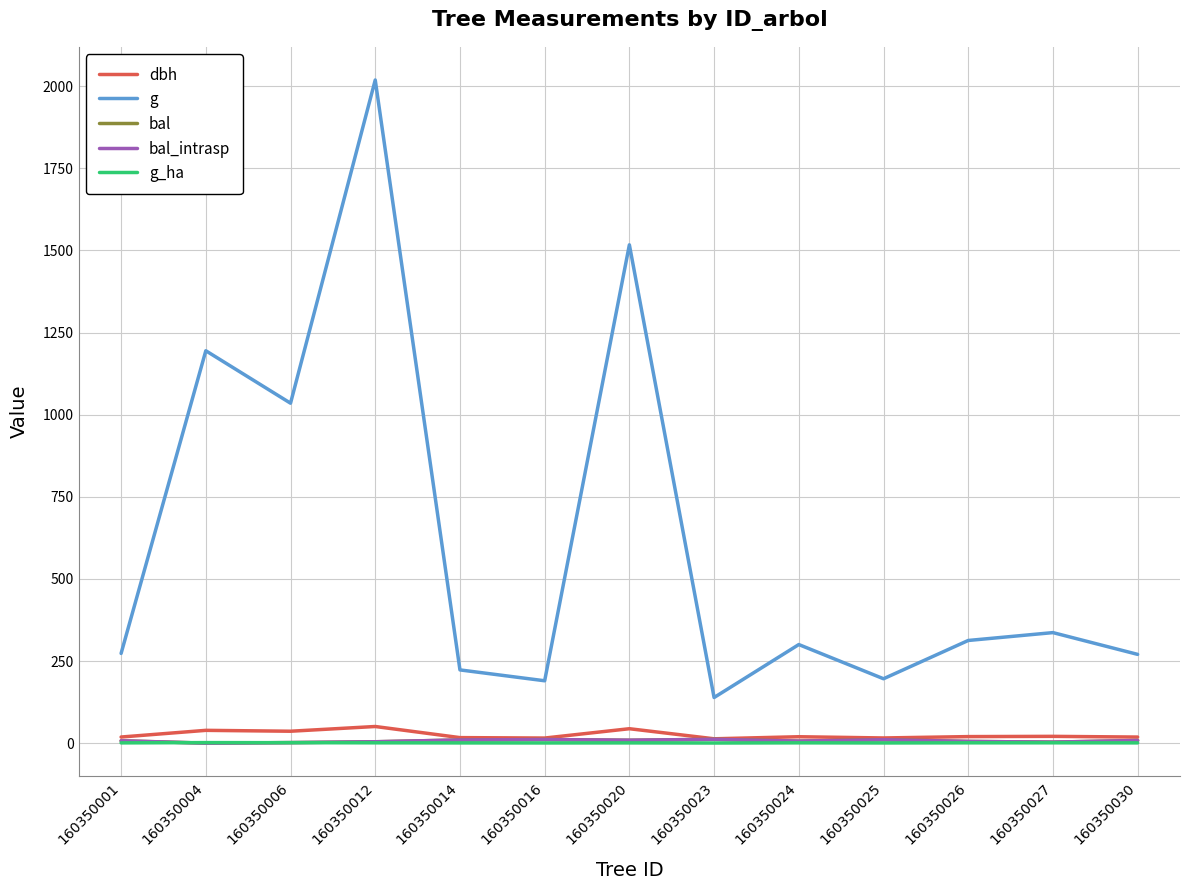

List the series in order of their peak value, lowest first.

g_ha, bal, bal_intrasp, dbh, g